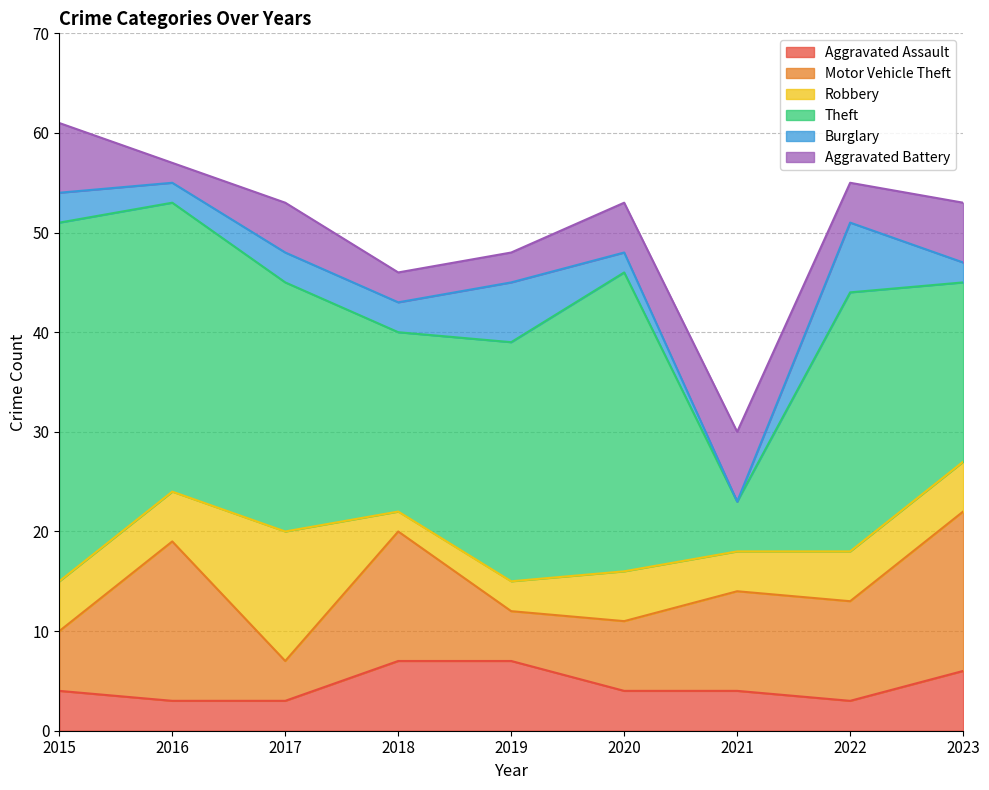

At which label is Motor Vehicle Theft closest to 10?

2021